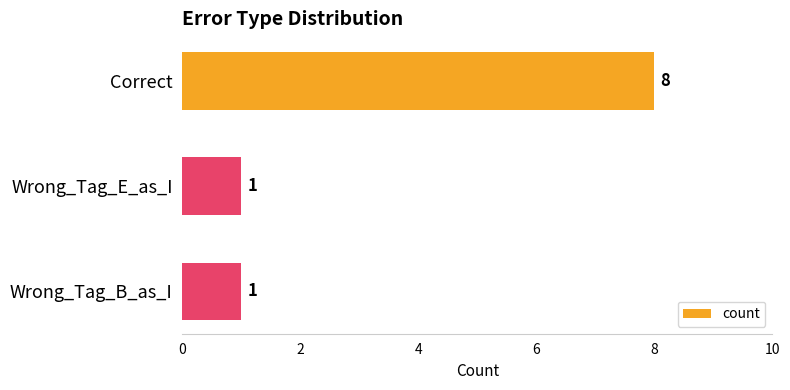

How many bars are there in total?

3